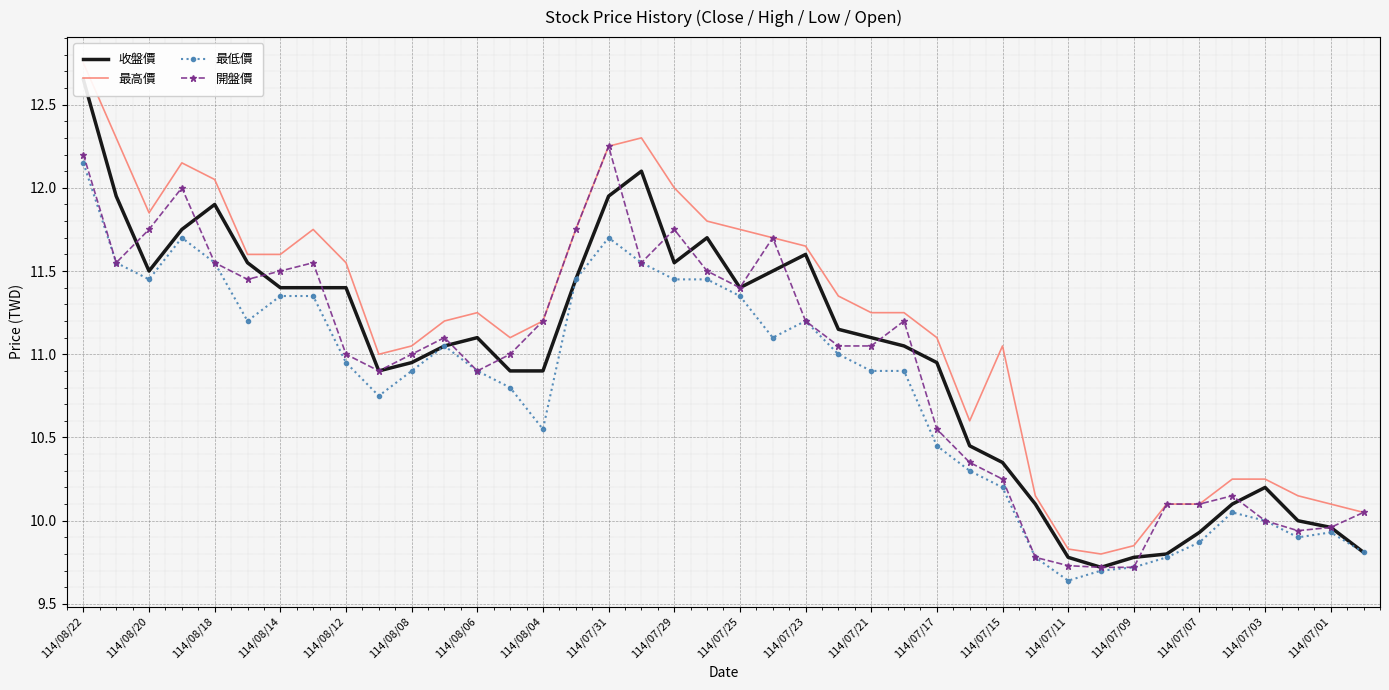

What is the difference between the maximum and second lowest values in the 最低價 series?

2.5